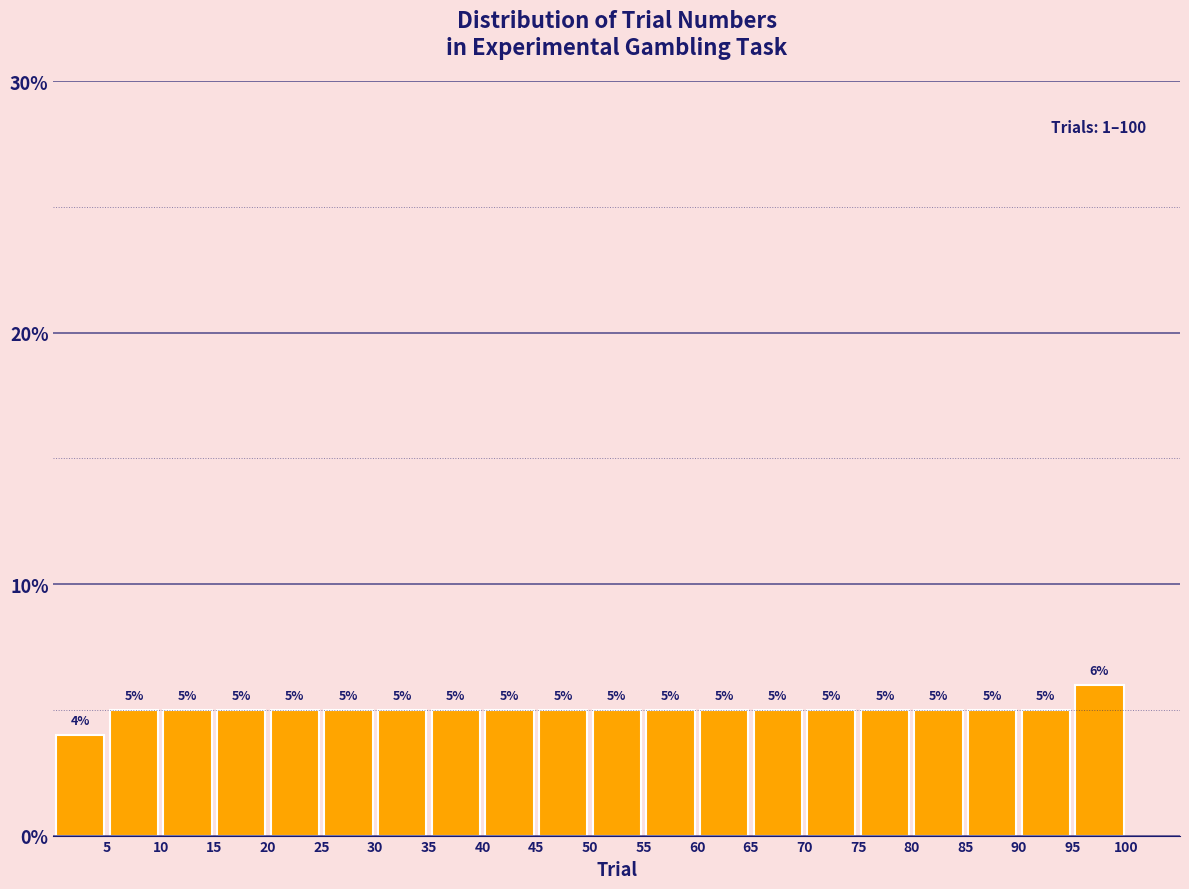

Reading left to right, list every bar in this chart as the range it spans on the x-axis followed by its height.

0 to 5: 4
5 to 10: 5
10 to 15: 5
15 to 20: 5
20 to 25: 5
25 to 30: 5
30 to 35: 5
35 to 40: 5
40 to 45: 5
45 to 50: 5
50 to 55: 5
55 to 60: 5
60 to 65: 5
65 to 70: 5
70 to 75: 5
75 to 80: 5
80 to 85: 5
85 to 90: 5
90 to 95: 5
95 to 100: 6